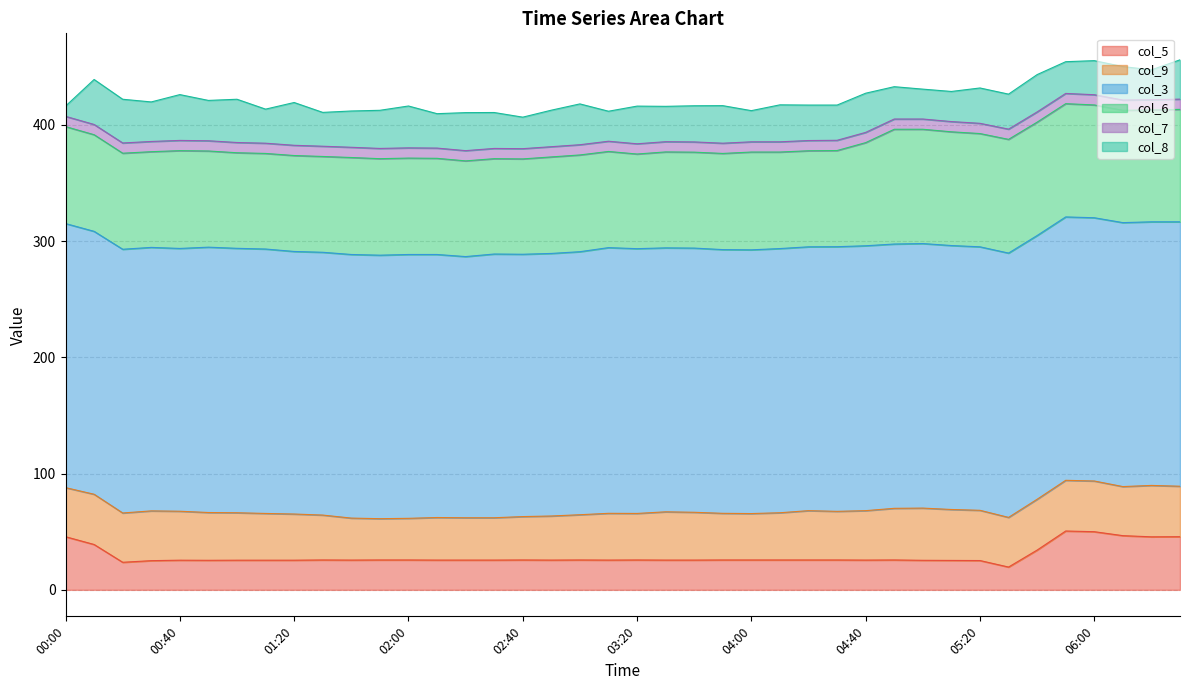

How many lines are shown in the chart?

6